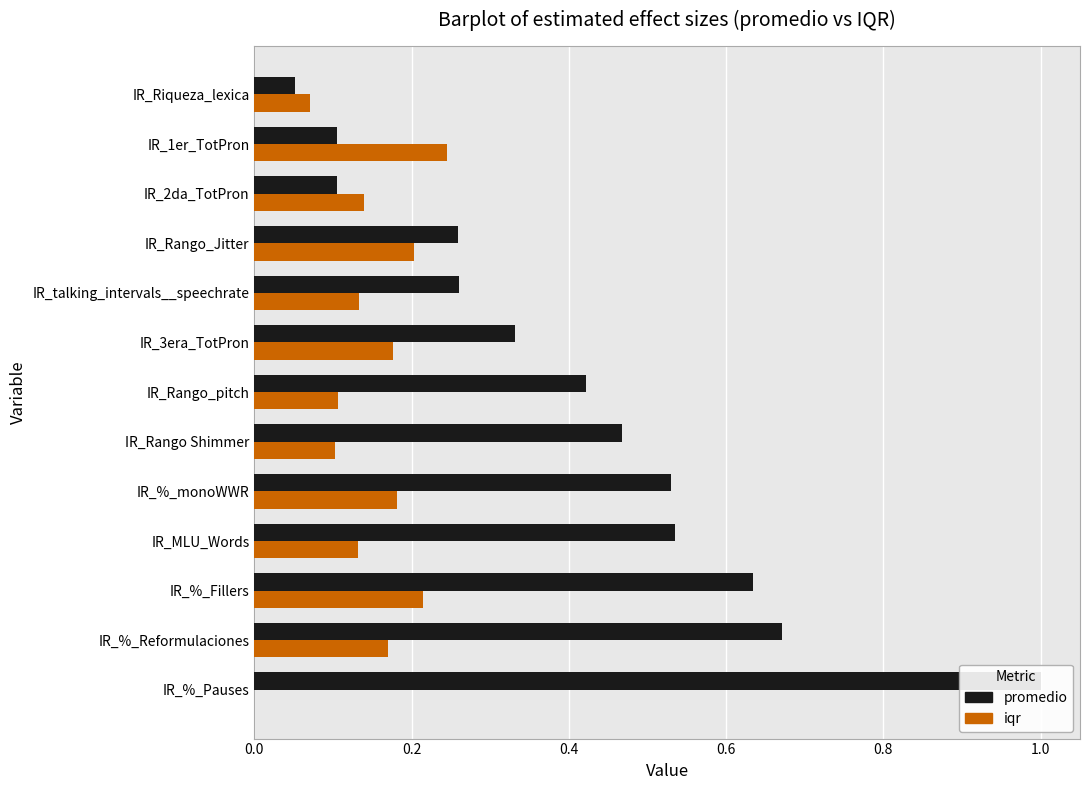

The value of promedio at IR_MLU_Words is 0.5. True or false?

True